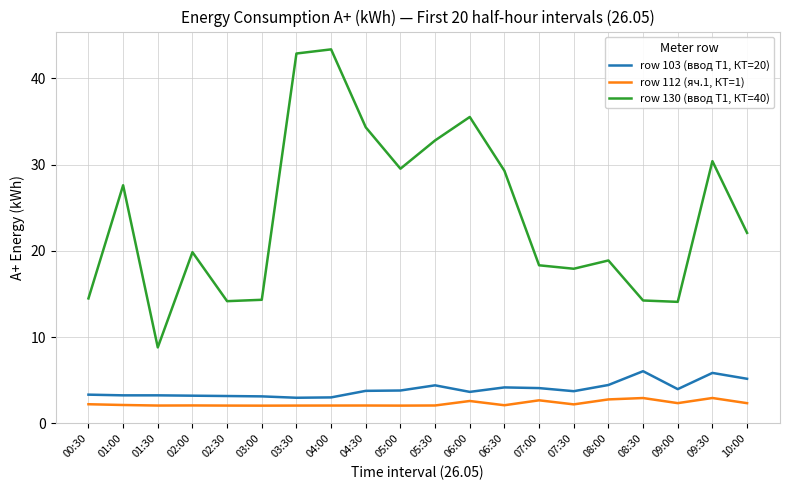

What position from the left is 03:00?

6